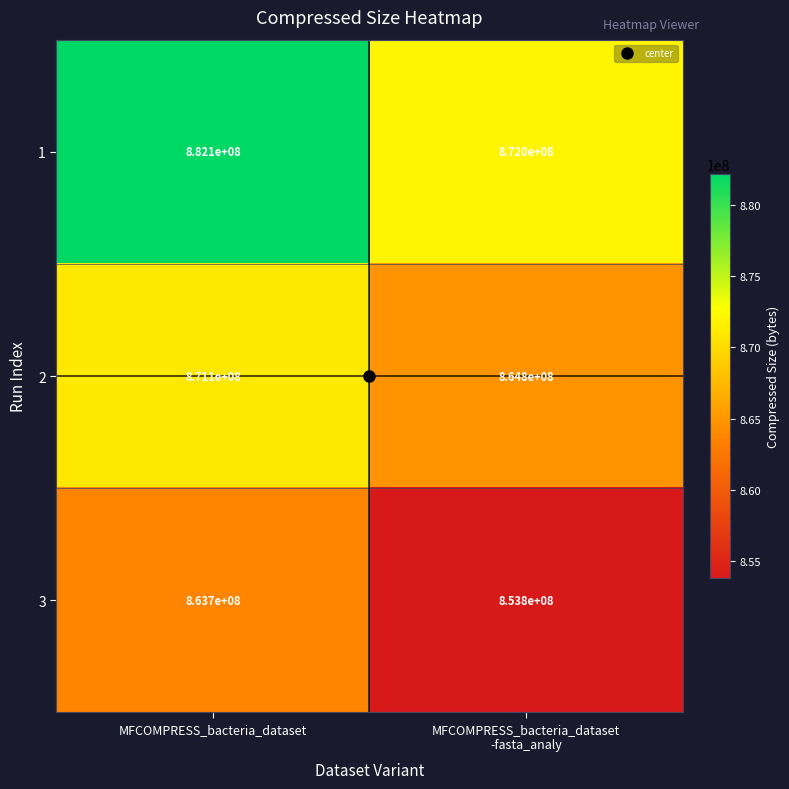

At which category is the sum across all series the highest?

MFCOMPRESS_bacteria_dataset